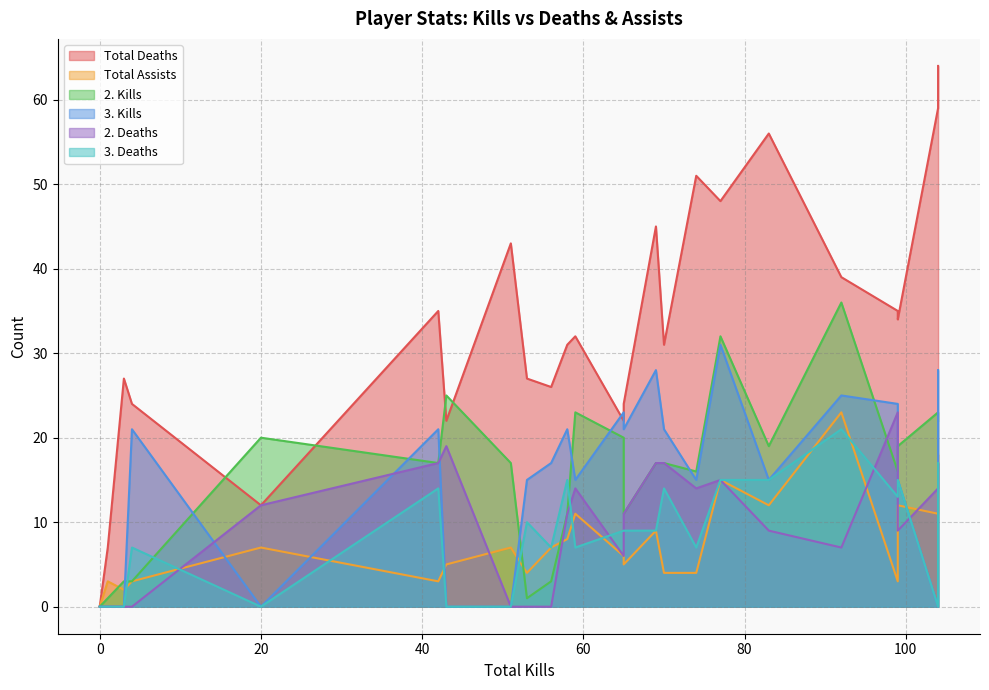

Is the value of 2. Deaths at 20 greater than the value of 3. Deaths at 65?

Yes